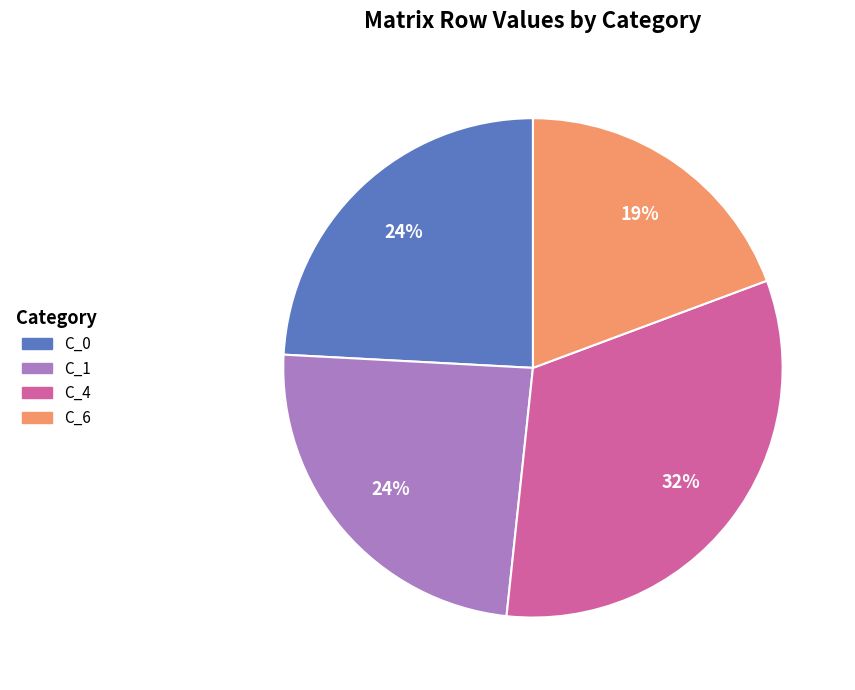

Do C_4 and C_1 together represent more than half of the pie?

Yes